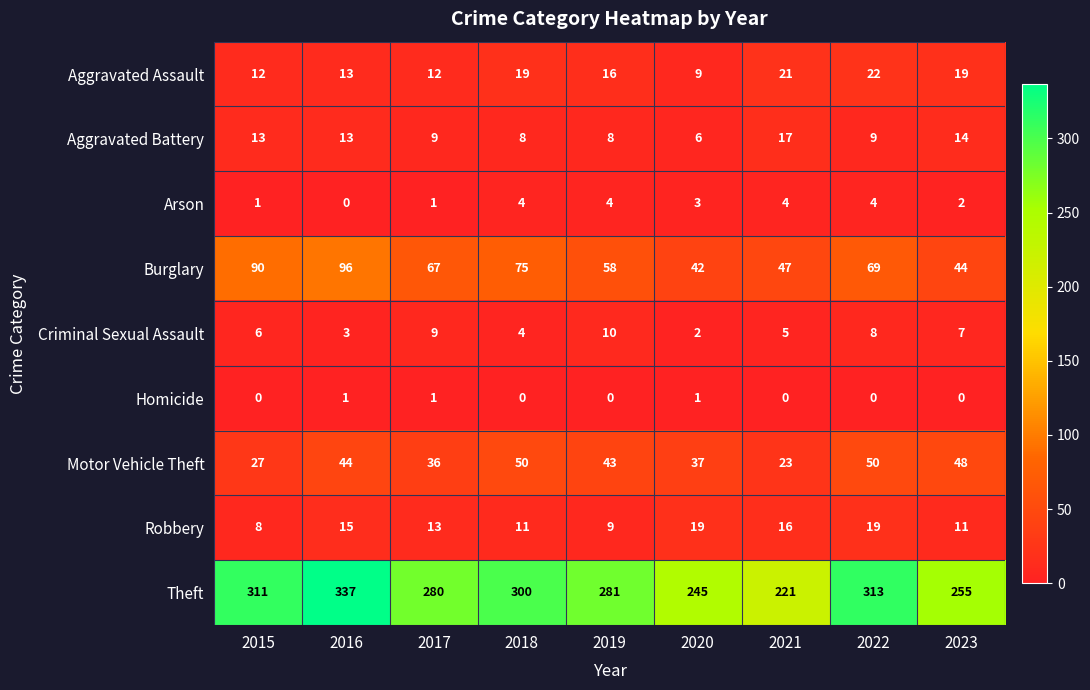

List the series in order of their peak value, highest first.

Theft, Burglary, Motor Vehicle Theft, Aggravated Assault, Robbery, Aggravated Battery, Criminal Sexual Assault, Arson, Homicide